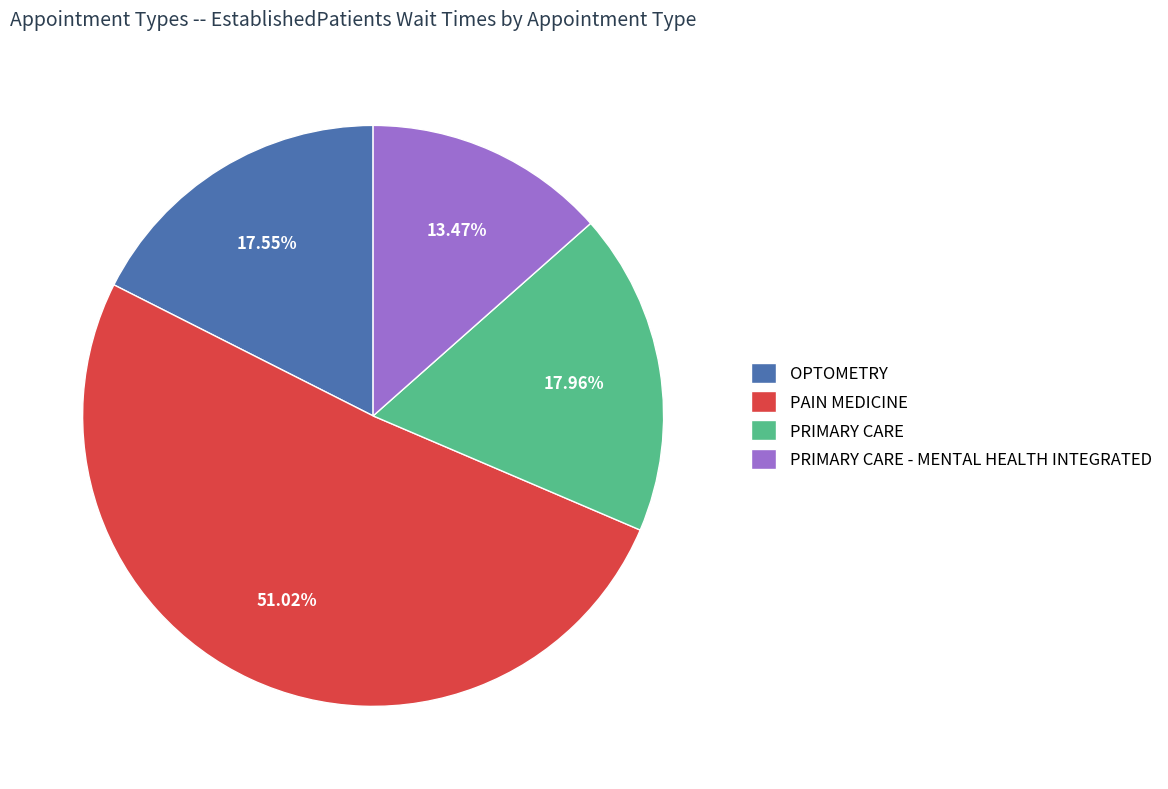

How much of the chart is everything except PRIMARY CARE - MENTAL HEALTH INTEGRATED?

86.5%